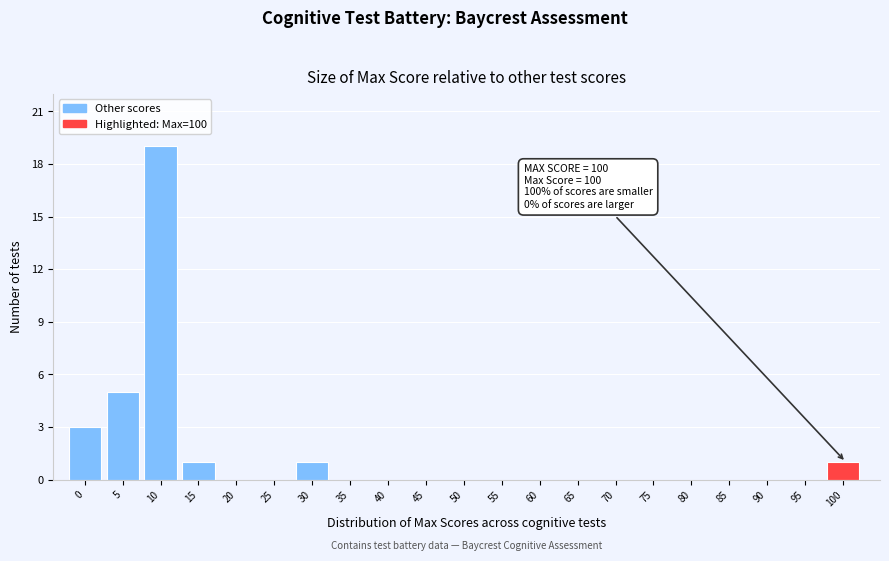

Reading left to right, what are all the values shown in this chart?

0=3	5=5	10=19	15=1	20=0	25=0	30=1	35=0	40=0	45=0	50=0	55=0	60=0	65=0	70=0	75=0	80=0	85=0	90=0	95=0	100=1